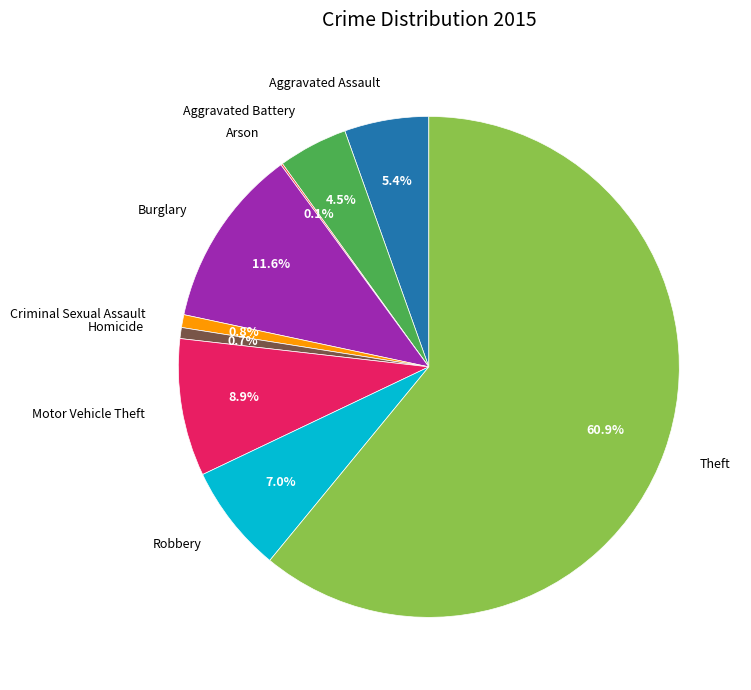

What portion of the pie excludes Burglary?

88.4%